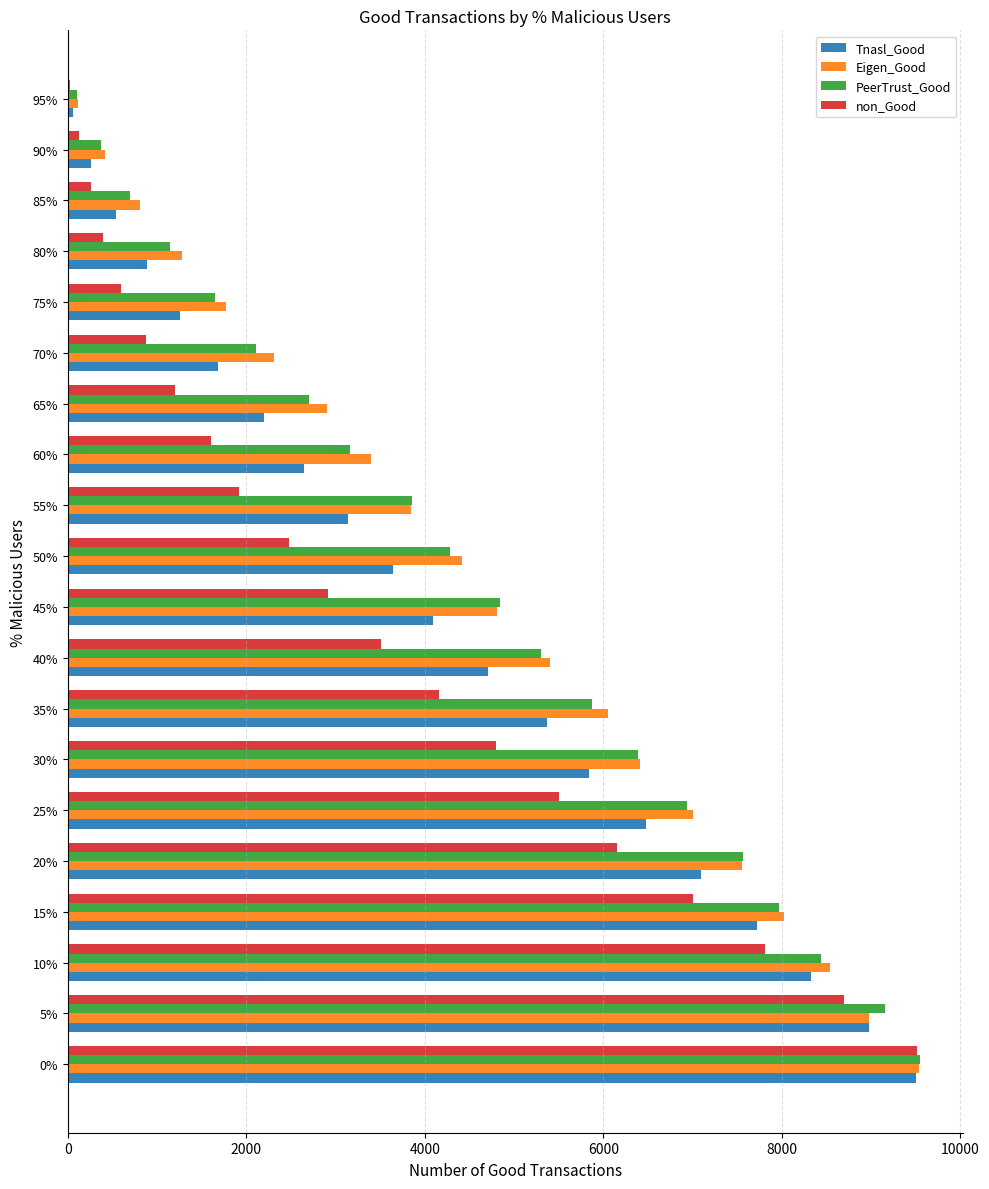

What is the average value of the non_Good series?

3478